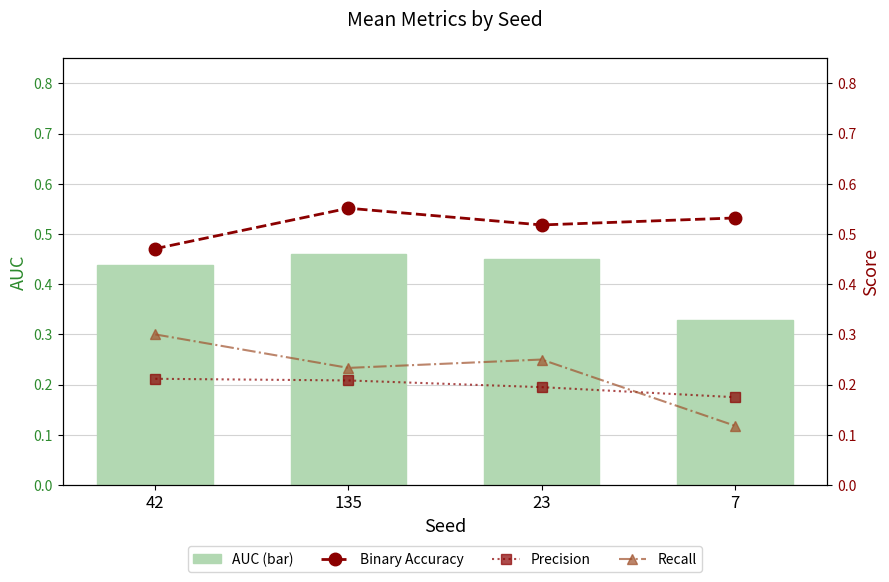

Which series has the widest spread of values?

Recall